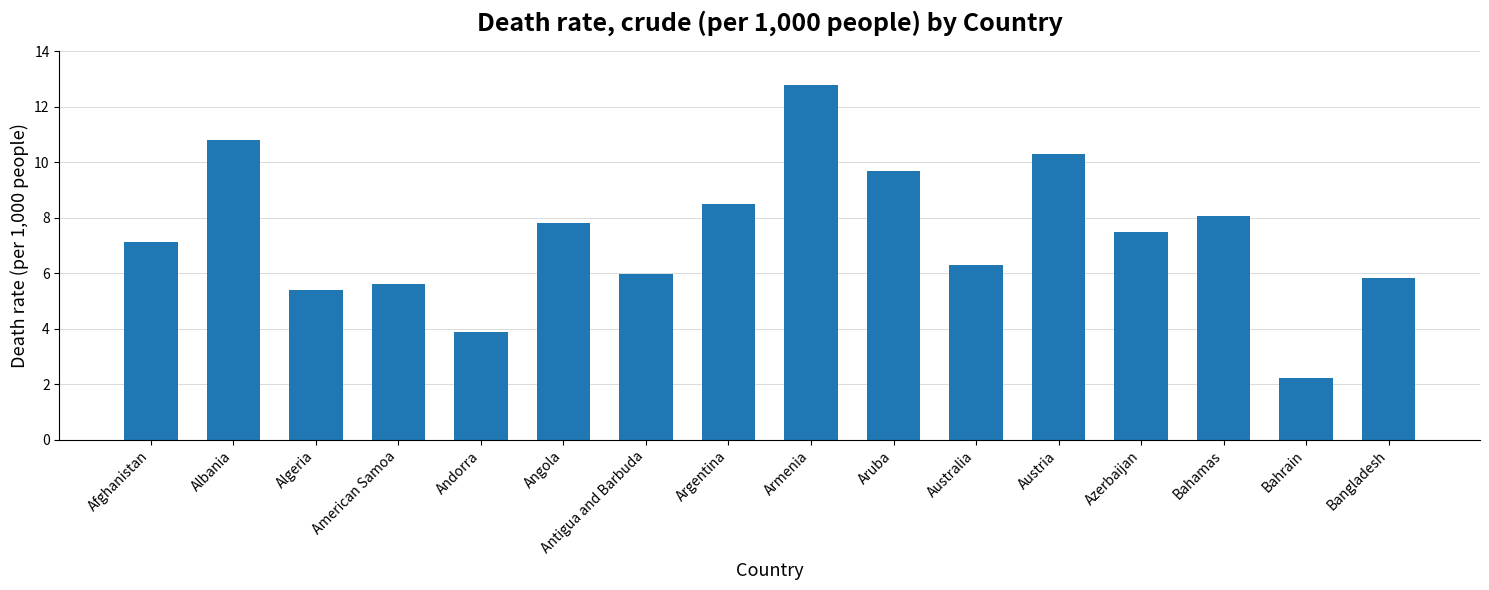

List the labels in order of value, smallest first.

Bahrain, Andorra, Algeria, American Samoa, Bangladesh, Antigua and Barbuda, Australia, Afghanistan, Azerbaijan, Angola, Bahamas, Argentina, Aruba, Austria, Albania, Armenia